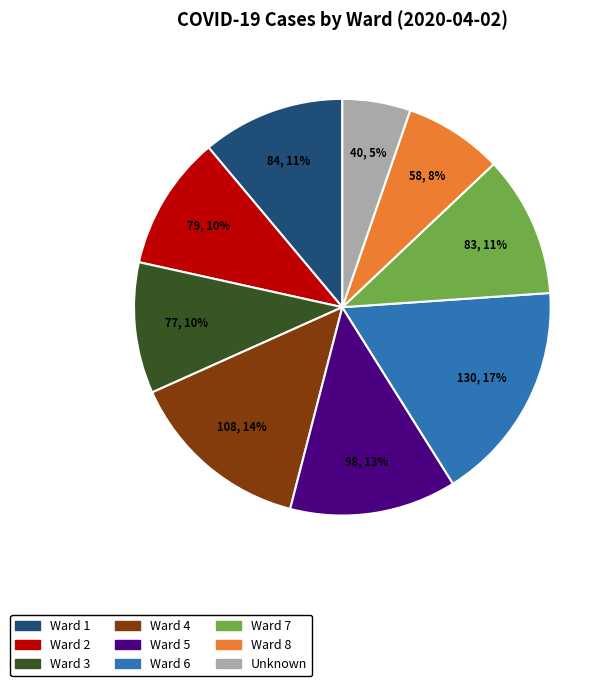

Combined, do Ward 3 and Ward 4 account for over 50%?

No